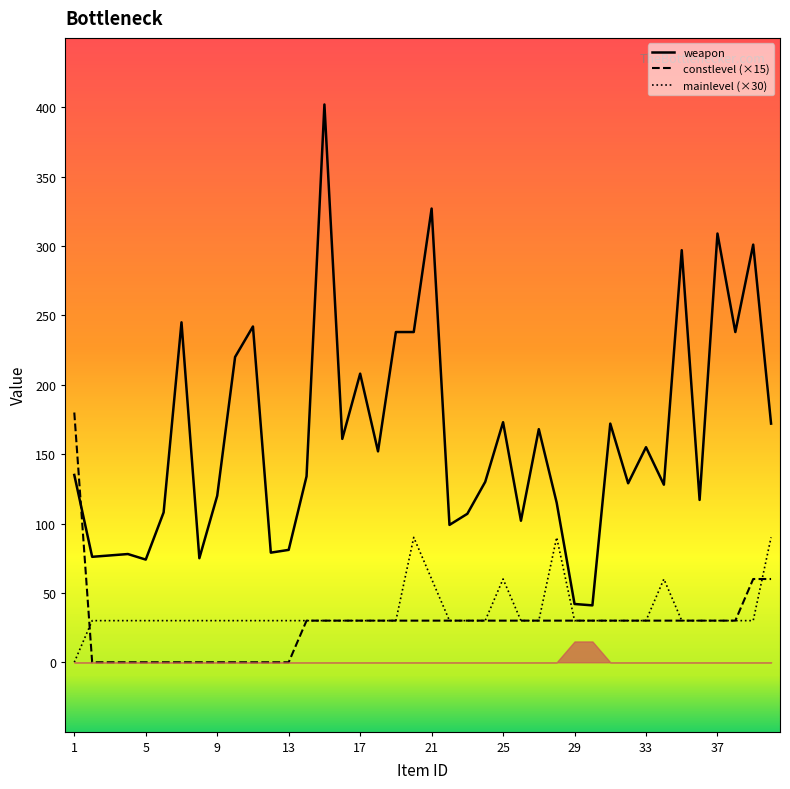

What is the difference between the second highest and minimum values in the constlevel series?

60